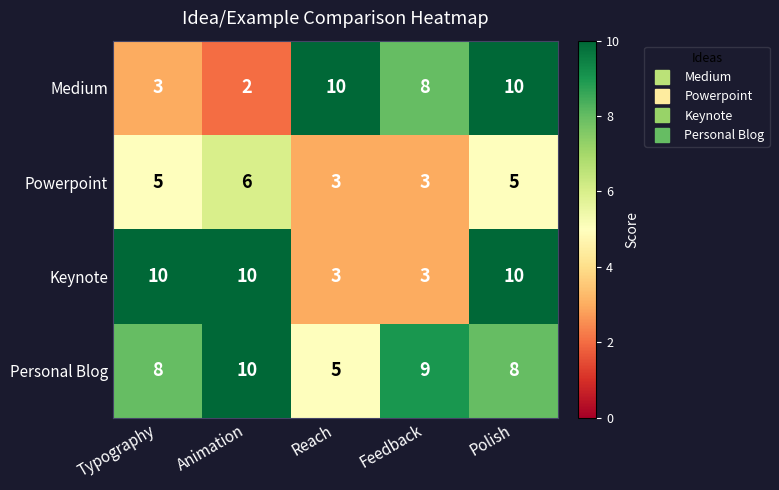

Which series has the largest range (max minus min)?

Medium